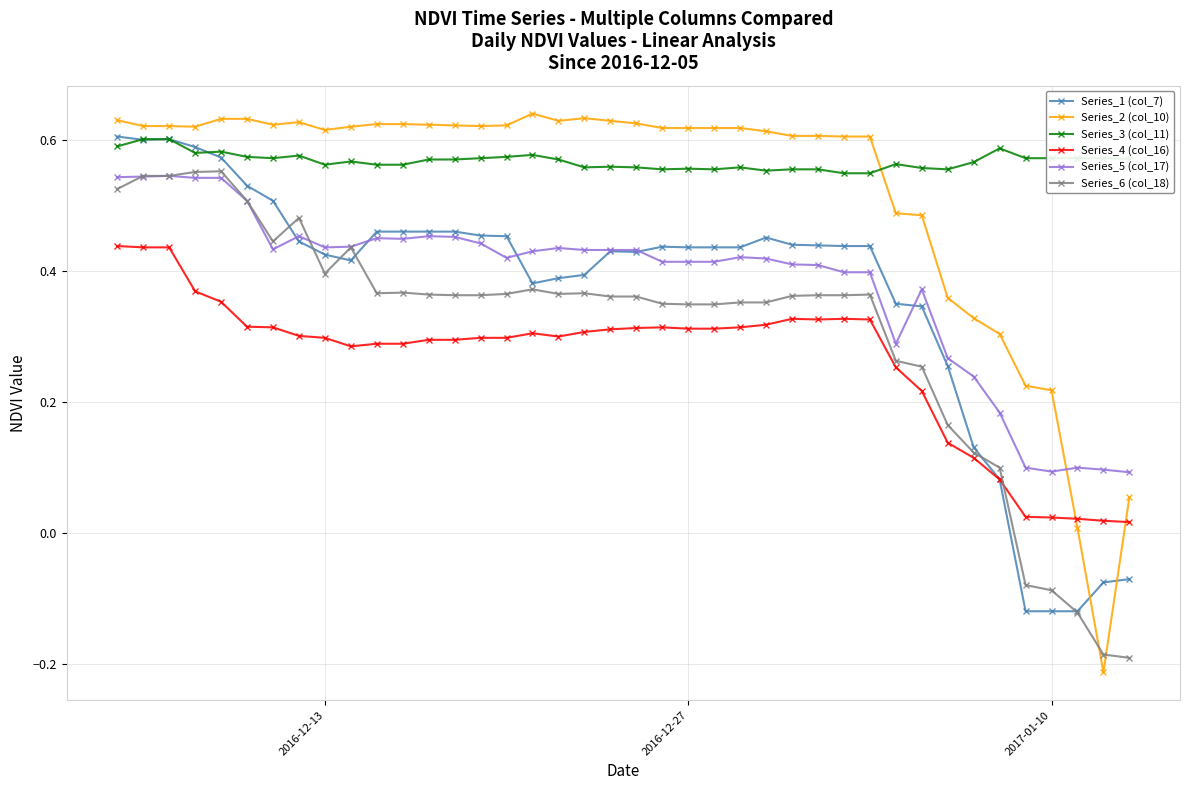

True or false: Series_4 (col_16) has more than 0 interior local peaks.

True